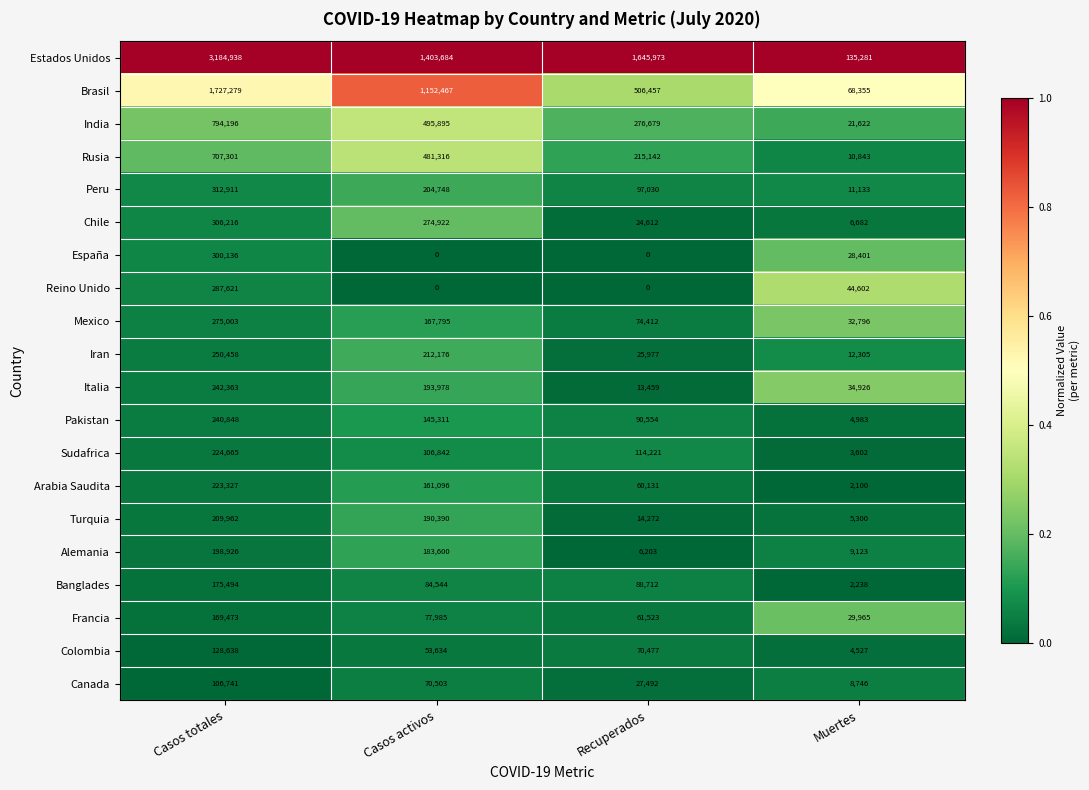

At which label does Mexico reach its peak?

Casos totales